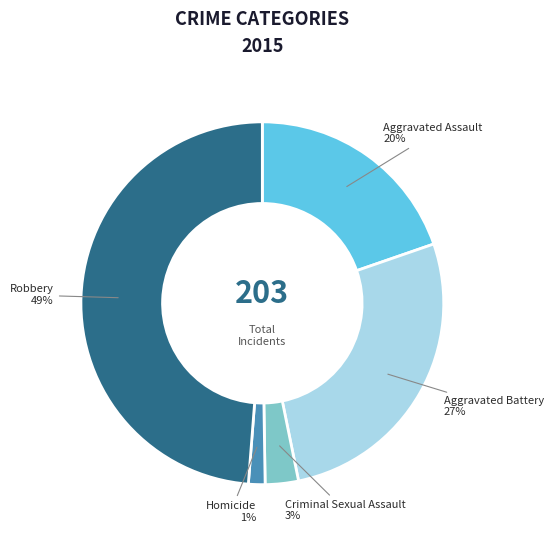

To the nearest percent, what is the average slice percentage?

20%